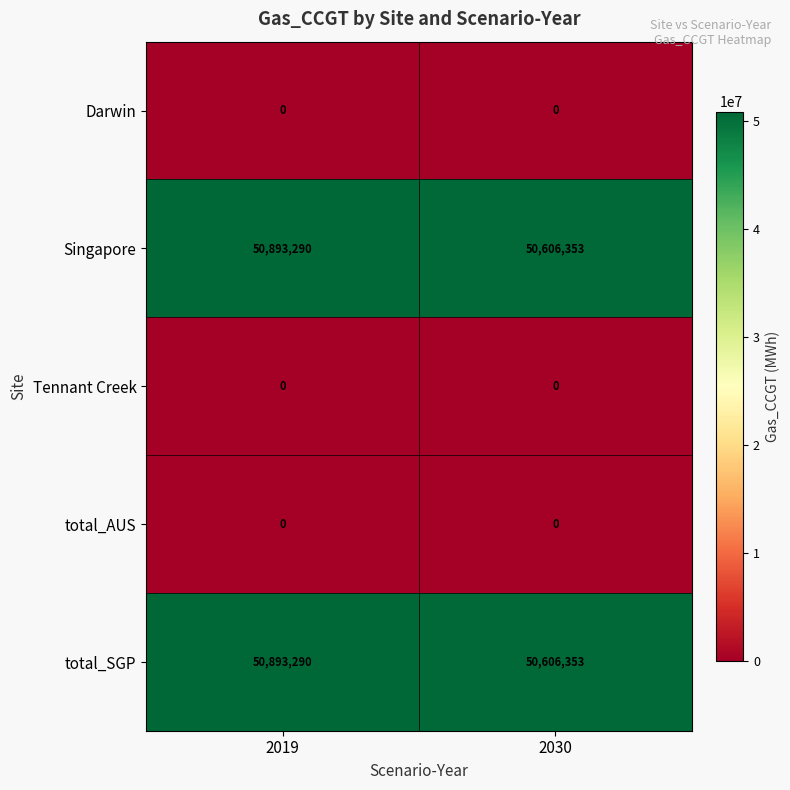

What is the total value across all series at 2030?

101212706